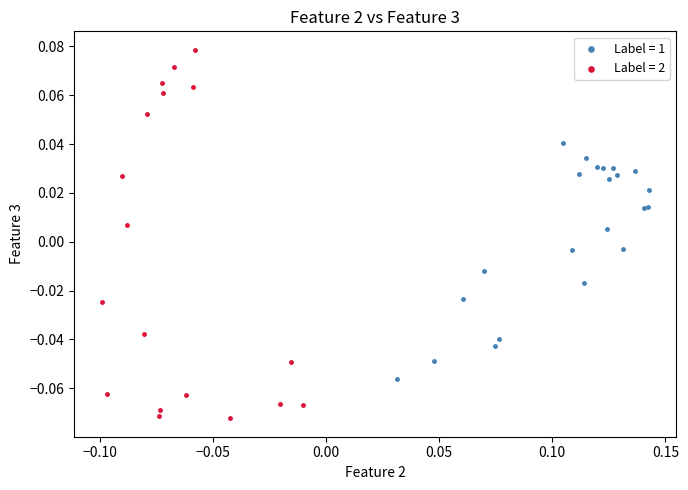

Which series contains the highest Y value?

Label = 2